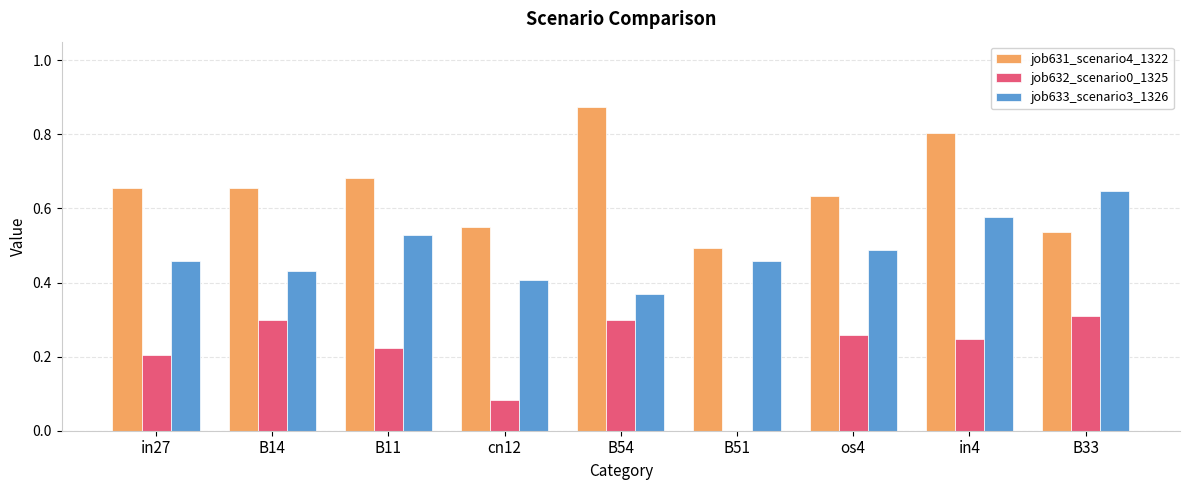

Does the chart contain stacked bars?

No